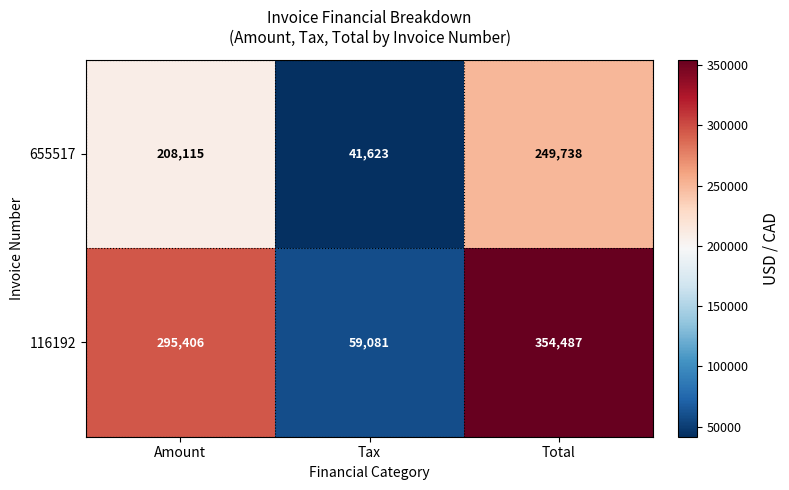

Reading left to right, transcribe all the data shown in this chart.

655517: Amount=208115	Tax=41623	Total=249738
116192: Amount=295406	Tax=59081	Total=354487